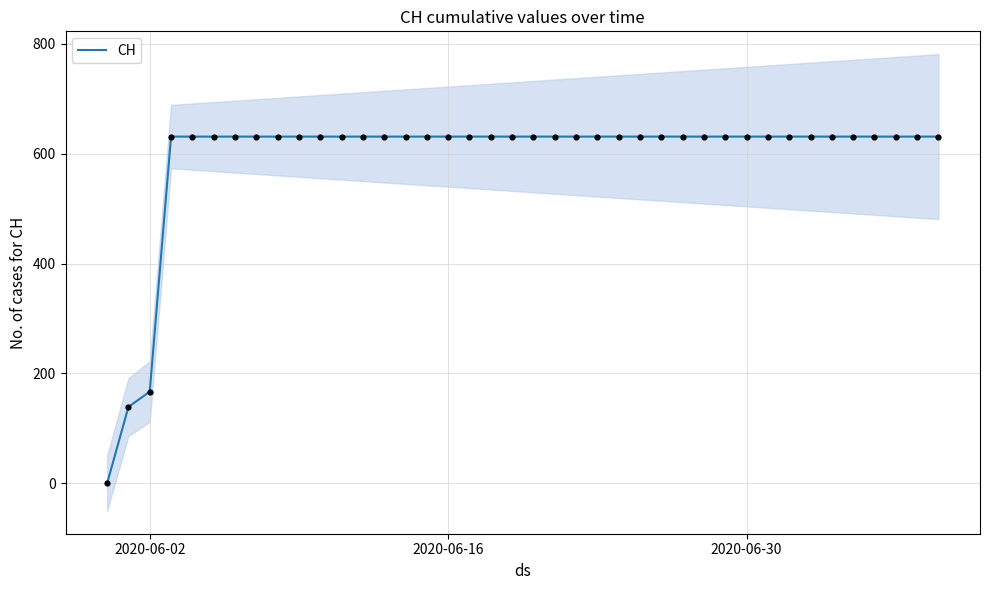

Is it true that CH equals 631 at 2020-06-30?

True